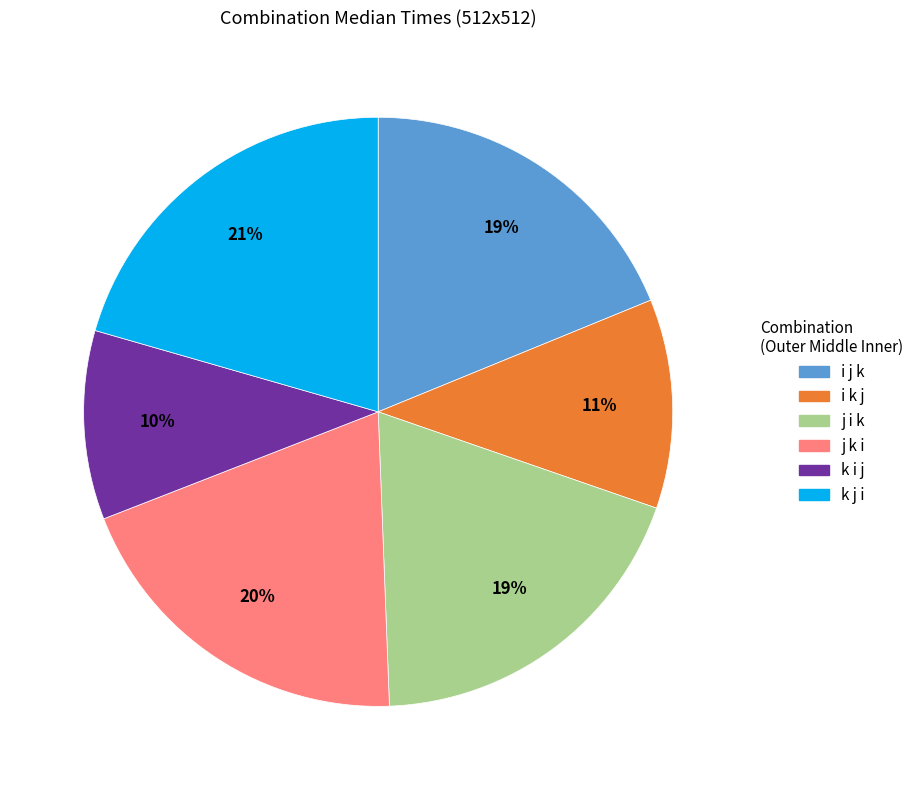

Is it true that j i k is 10% of the pie?

False